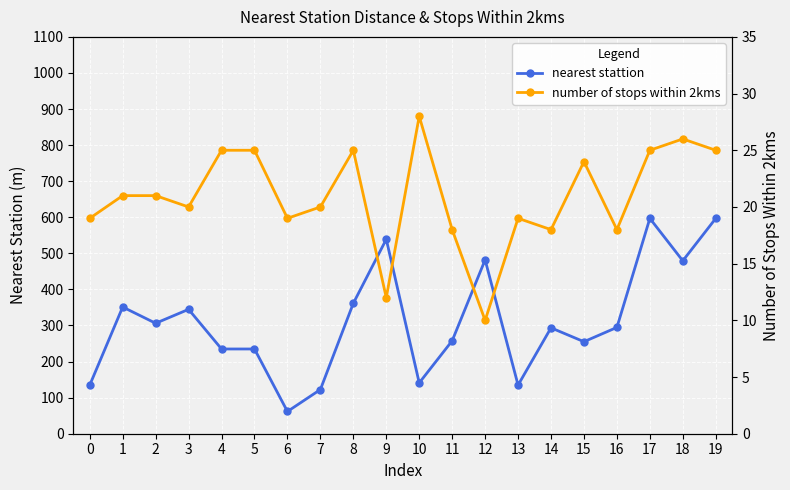

In nearest stattion, how many points are higher than both neighbors (excluding endpoints)?

6